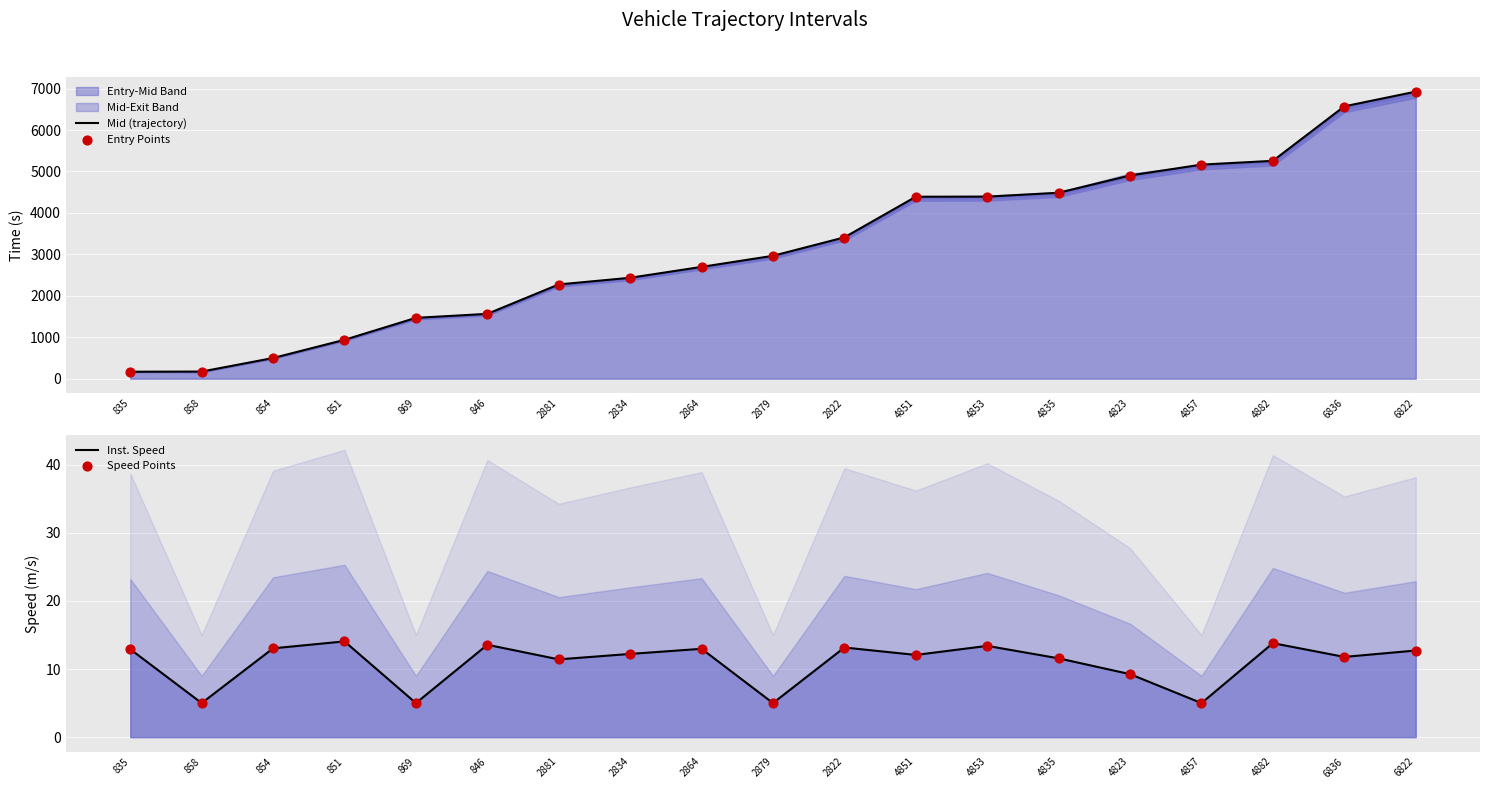

Is the value of Inst. Speed at 846 greater than the value of Mid (trajectory) at 851?

No